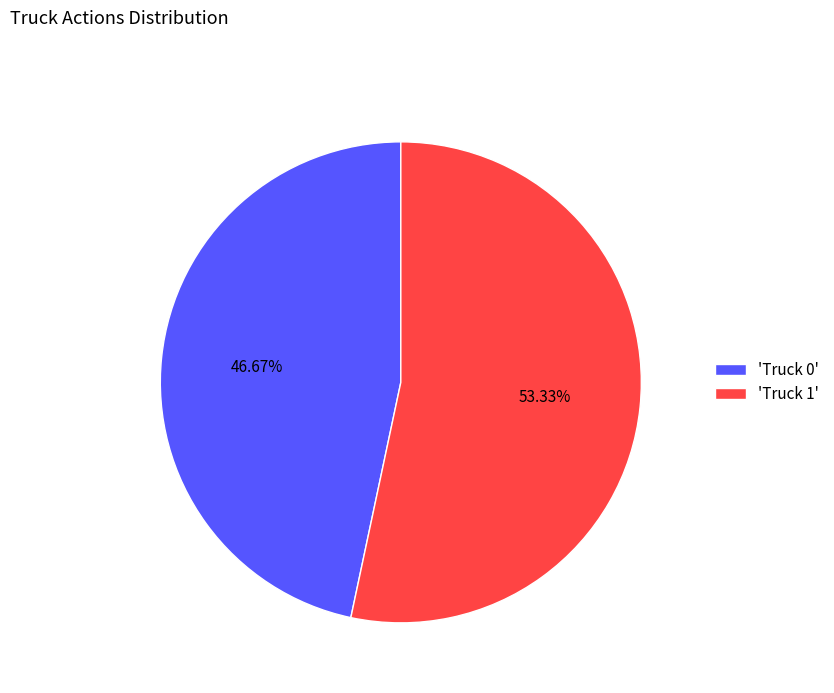

How many slices are in this pie chart?

2